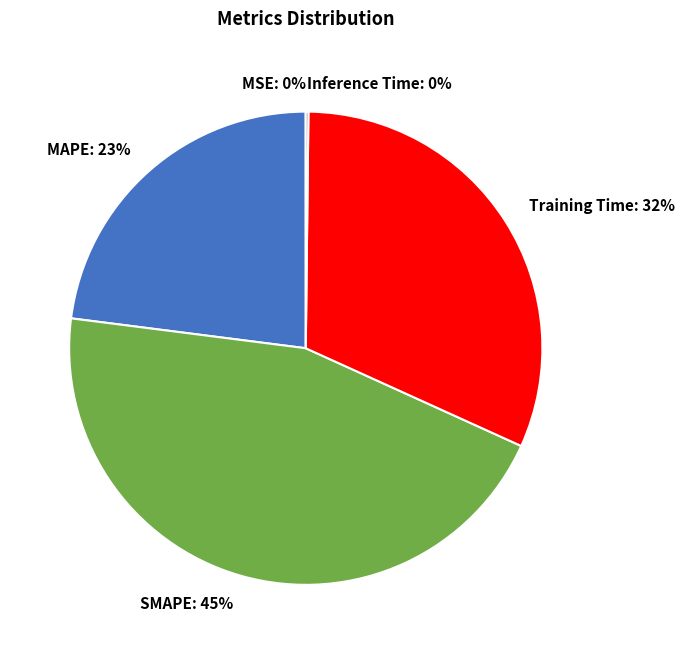

Which slice is the largest?

SMAPE